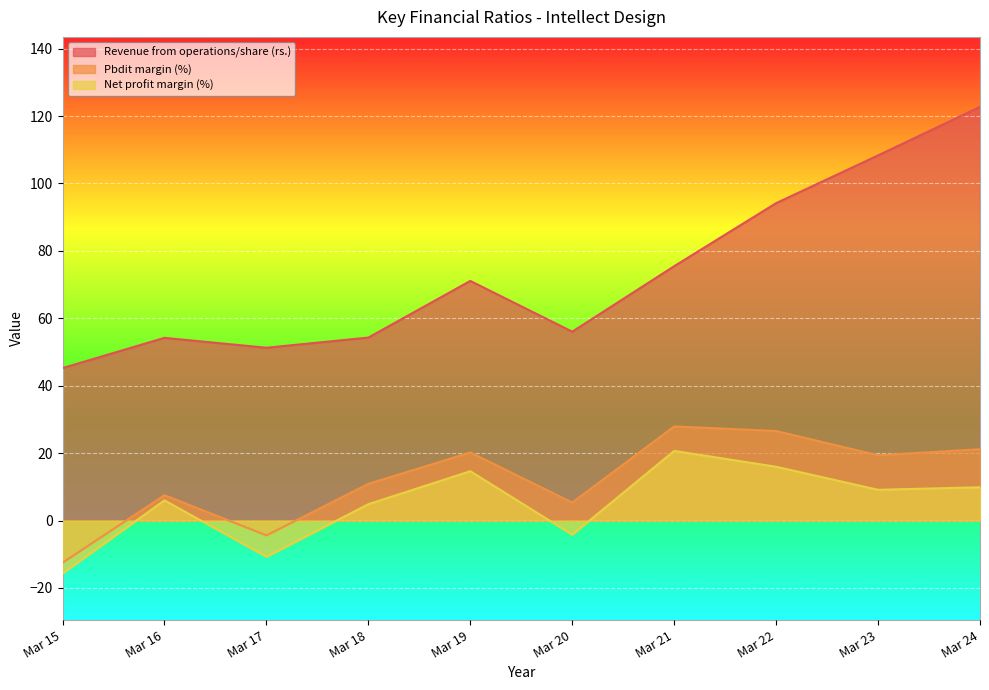

Which has a higher value, Mar 22 or Mar 21?

Mar 22